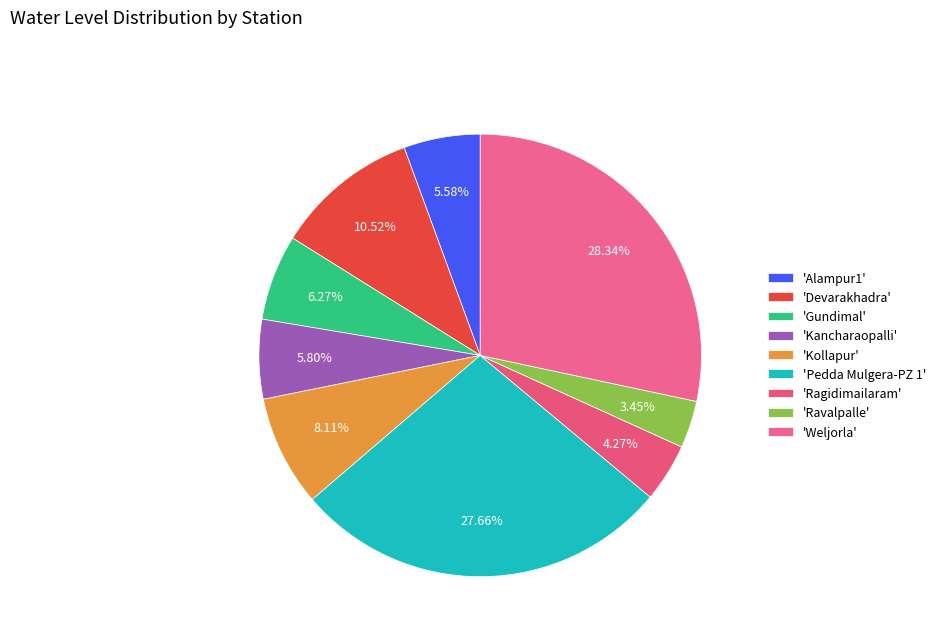

How many slices are in this pie chart?

9